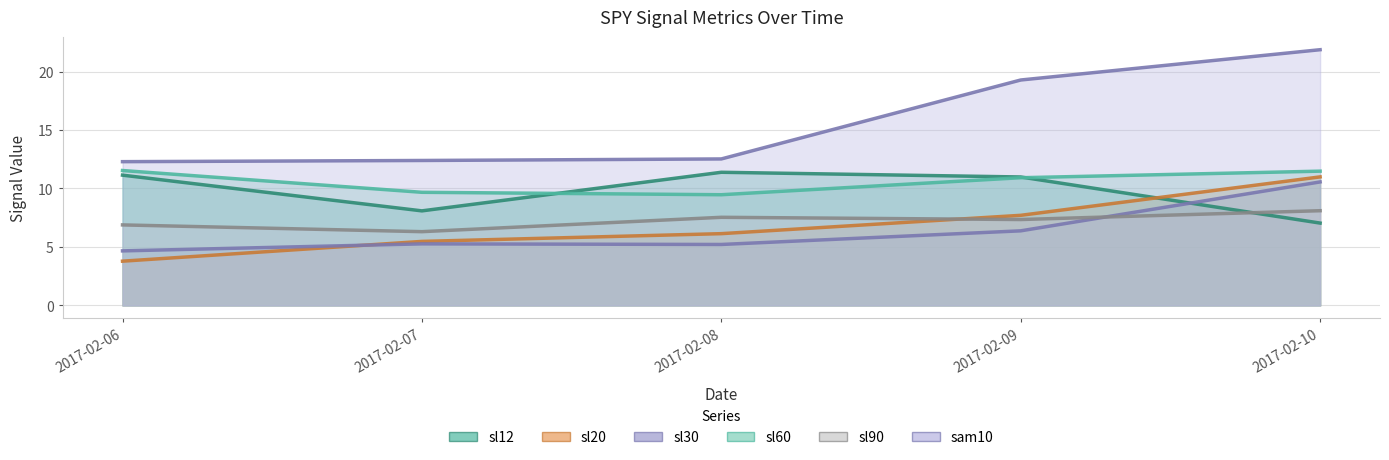

At which label does sl90 first exceed 7?

2017-02-08